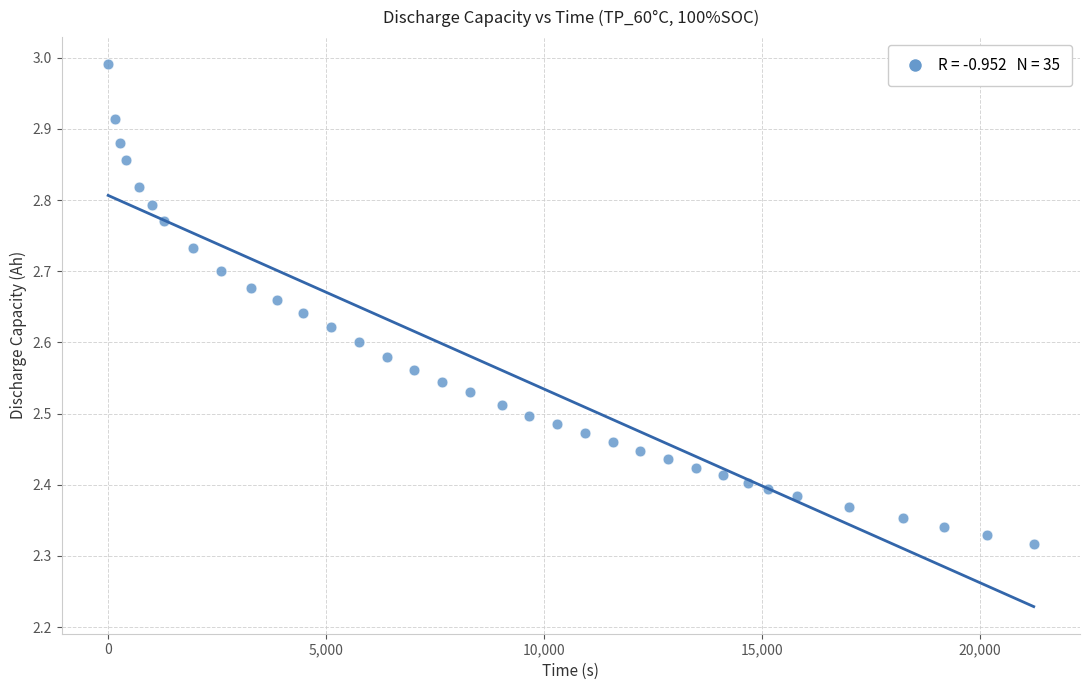

What is the range of X values (max minus min)?

21241.0